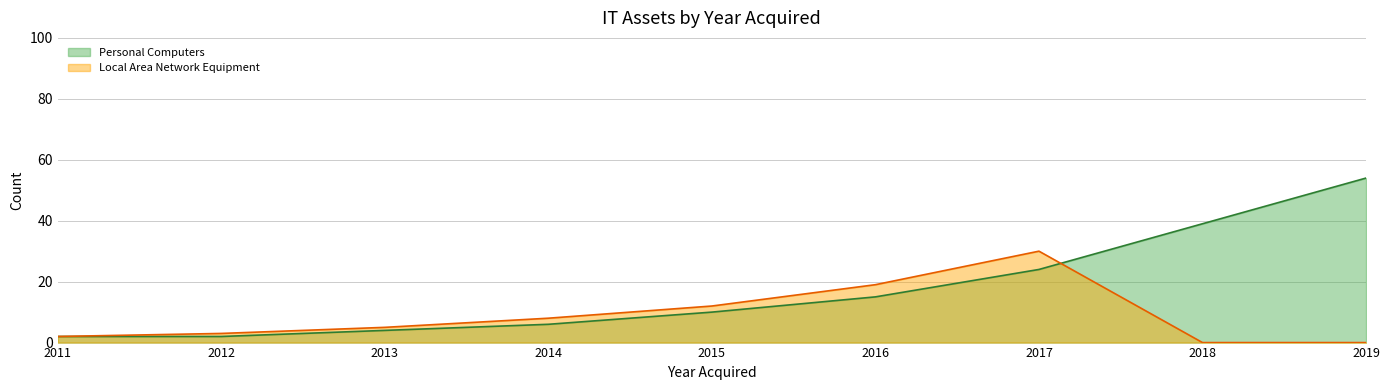

What is the difference between the highest and lowest values at 2017?

6